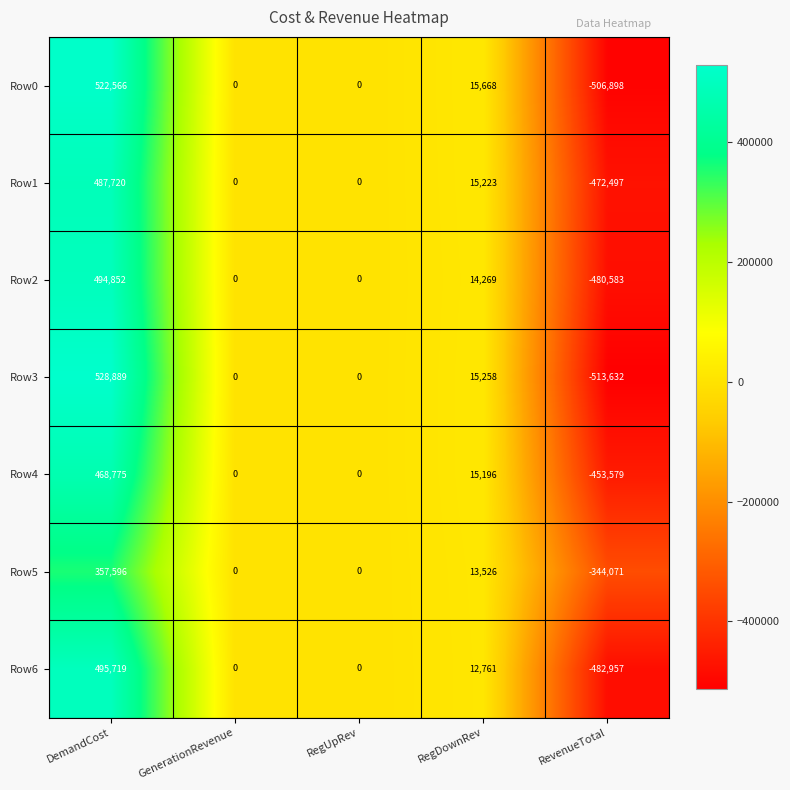

Rank the series at RevenueTotal from lowest to highest value.

Row3, Row0, Row6, Row2, Row1, Row4, Row5